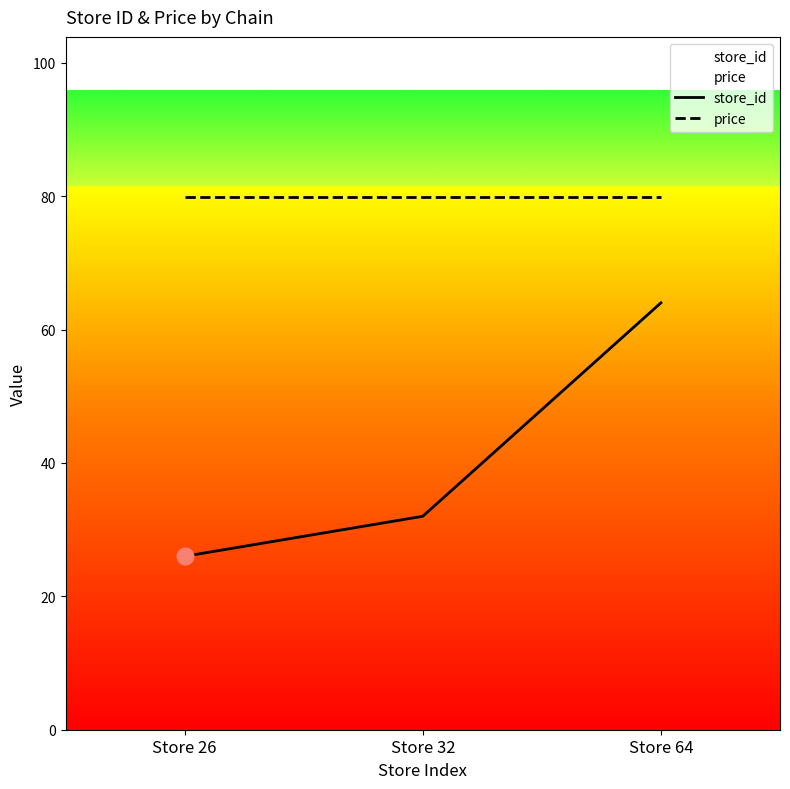

List the series in order of their overall mean, highest first.

price, store_id